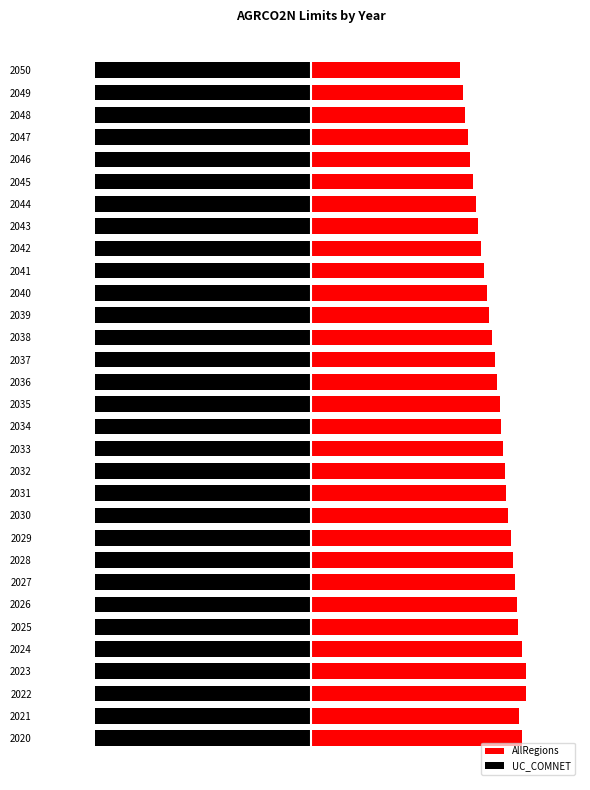

The value of AllRegions at 2036 is 77.9. True or false?

False